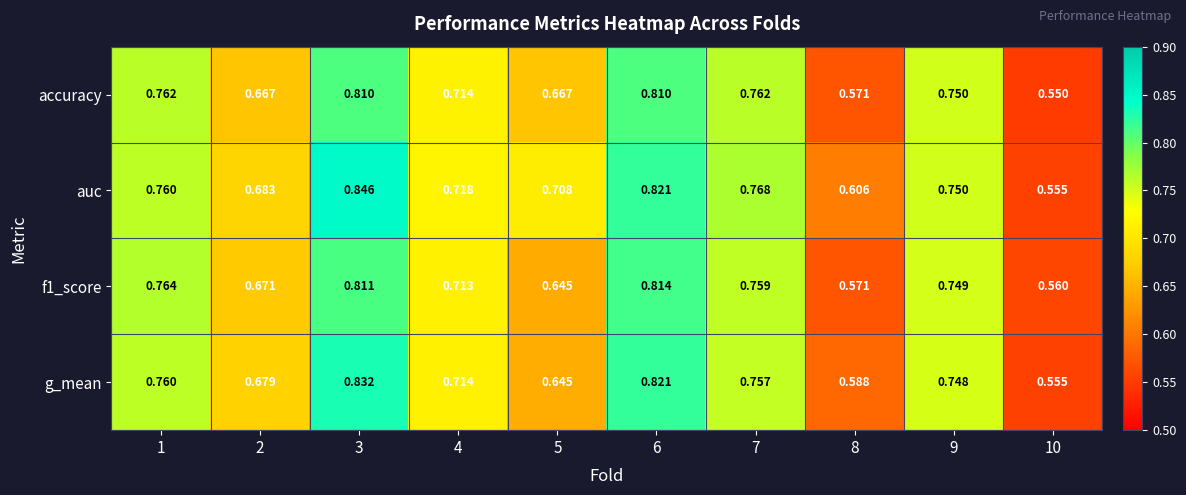

Which series has the largest total across all categories?

auc